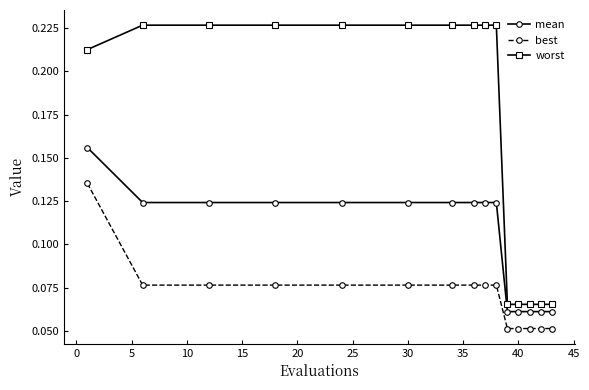

How many lines are shown in the chart?

3